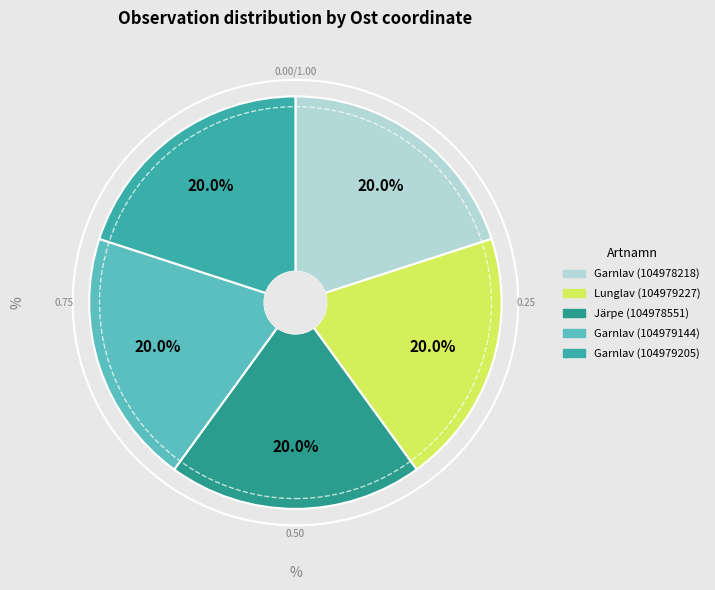

To the nearest percent, what is the combined percentage of Garnlav (104979205) and Lunglav (104979227)?

40%